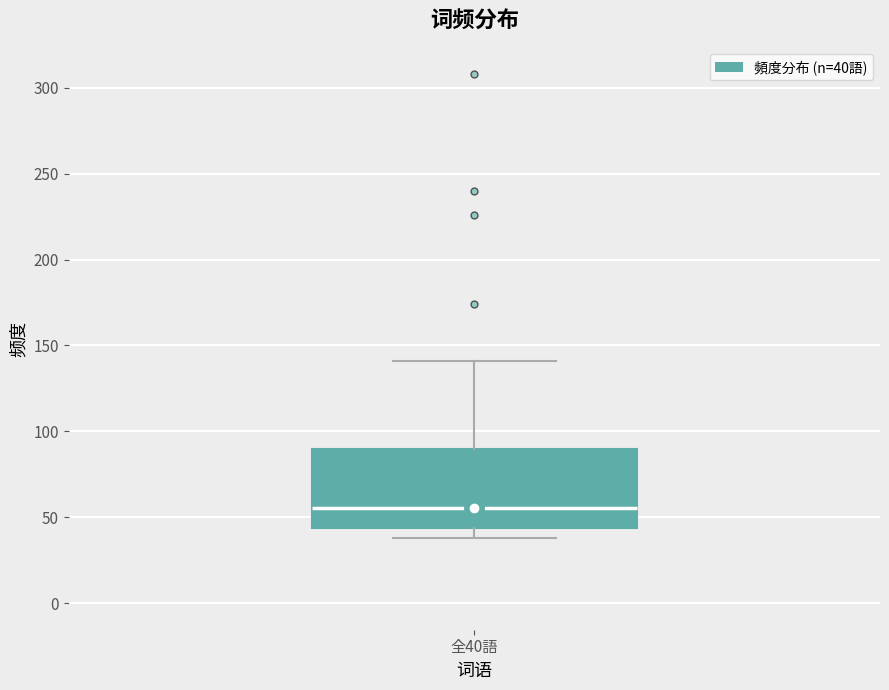

Read this box plot against the y-axis: the position of the median line, the range covered by the box, and the ends of both whiskers. The values are not printed on the chart, so give them approximately, as read against the axis.

median 55, box 45 to 90, whiskers 40 to 140